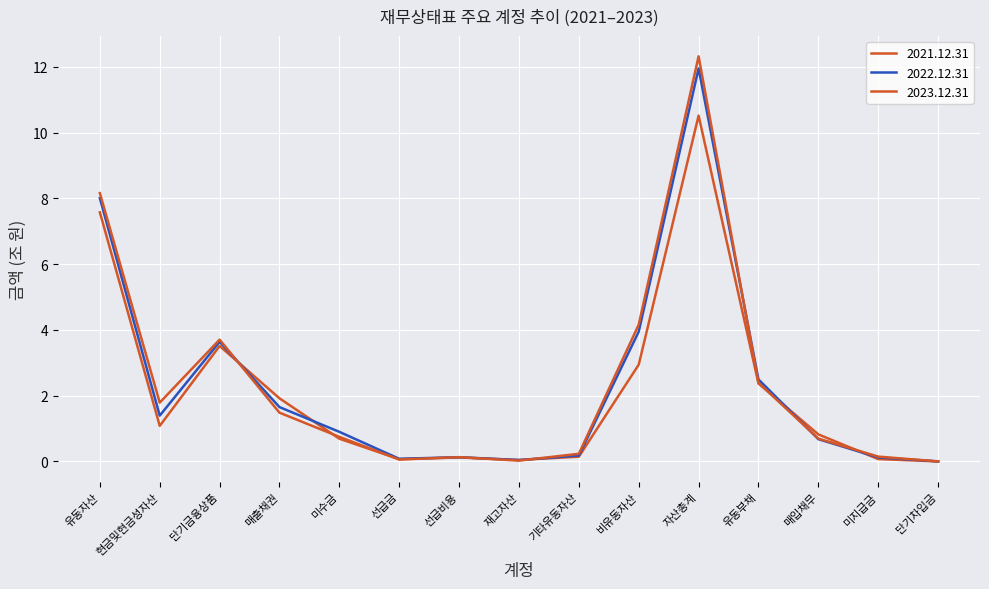

How many lines are shown in the chart?

3